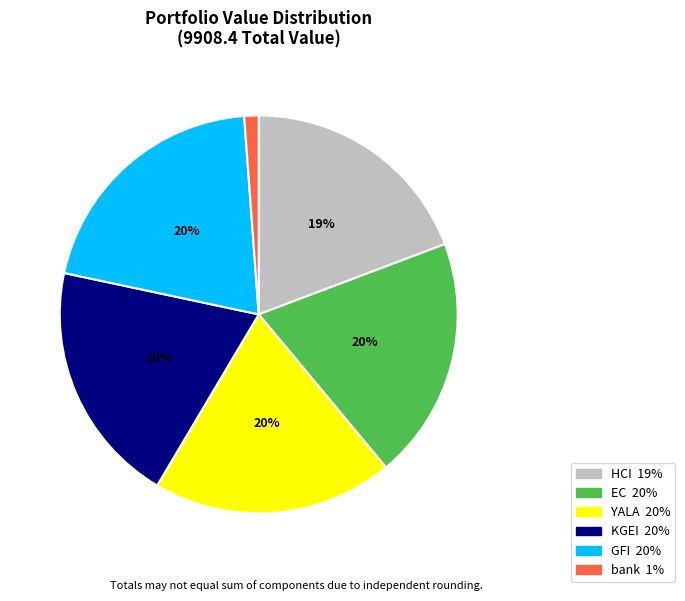

To the nearest percent, what is the difference between the HCI and KGEI slice percentages?

1%